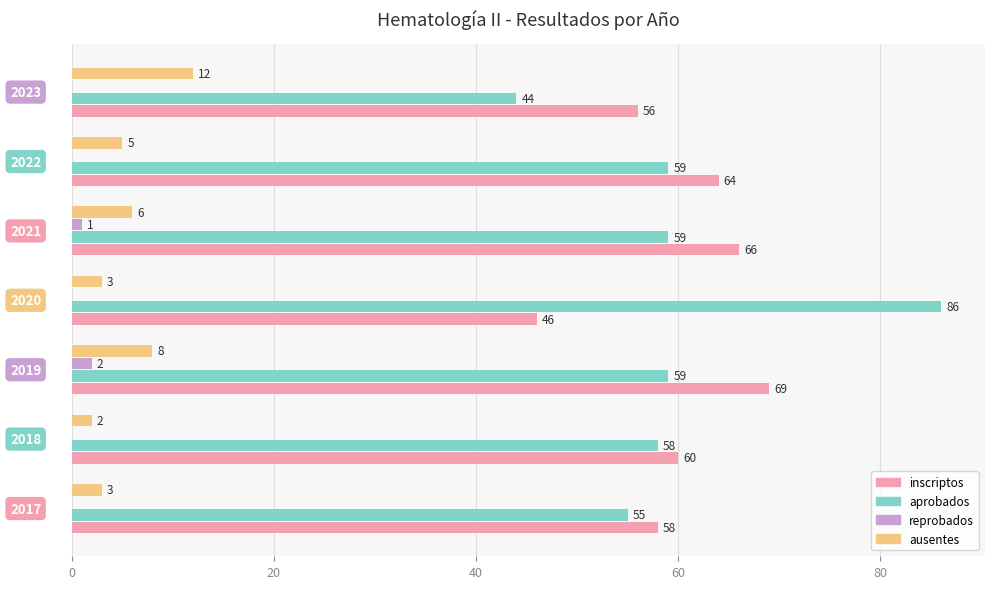

What is the sum of all aprobados values?

420